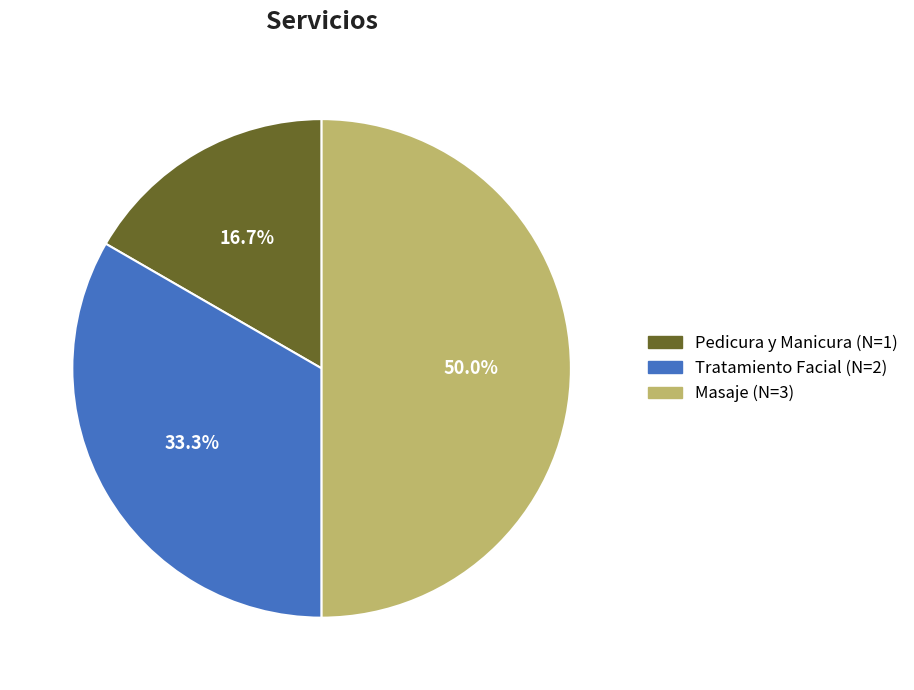

Does Pedicura y Manicura account for over 50% of the chart?

No